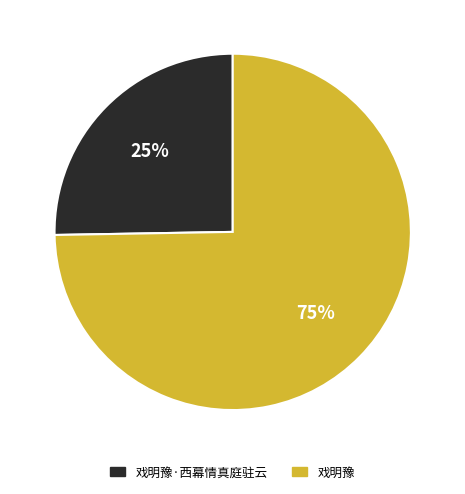

What percentage is the 戏明豫·西幕情真庭驻云 slice, to the nearest percent?

25%